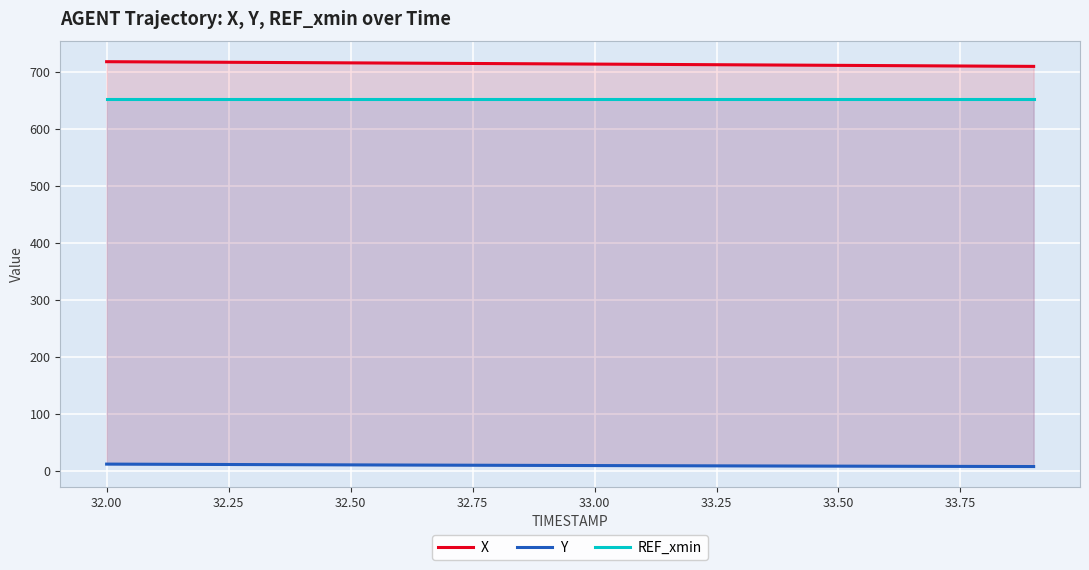

What is the total value across all series at 33.00?

1375.4